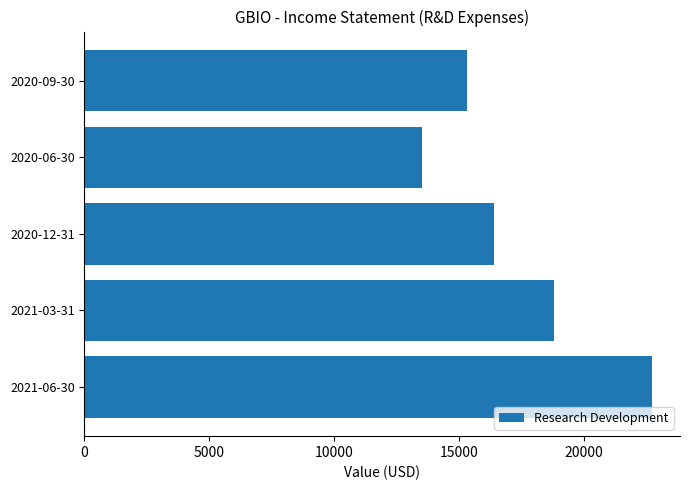

List the labels in order of value, smallest first.

2020-06-30, 2020-09-30, 2020-12-31, 2021-03-31, 2021-06-30